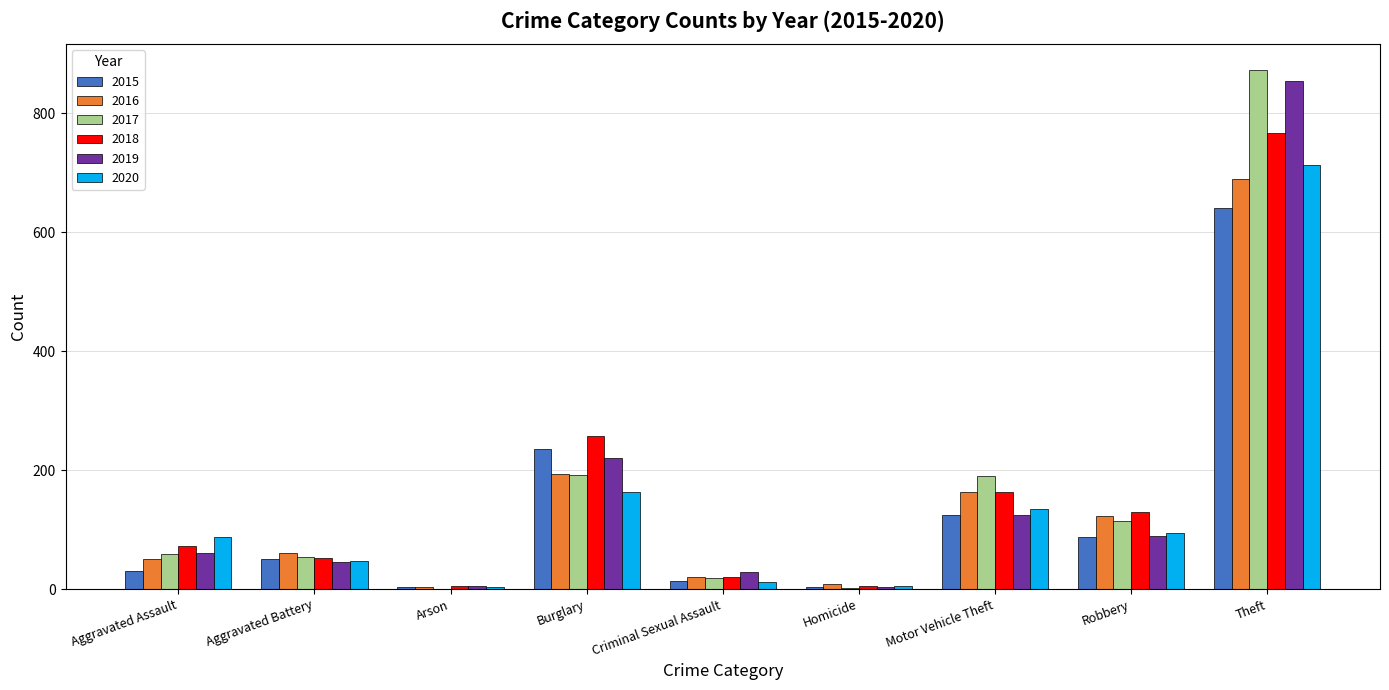

What is the average value of the 2015 series?

132